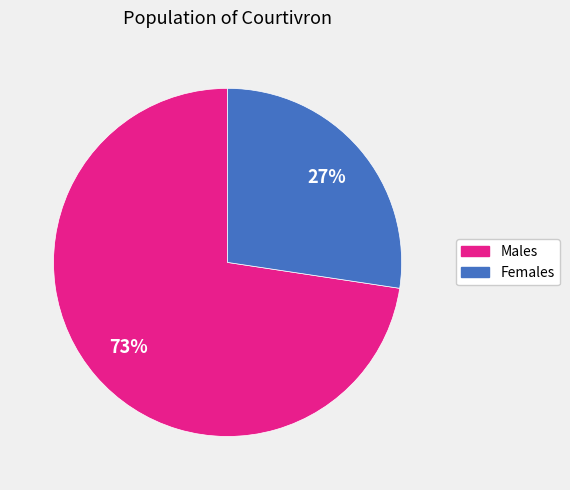

Which has a higher value, Males or Females?

Males